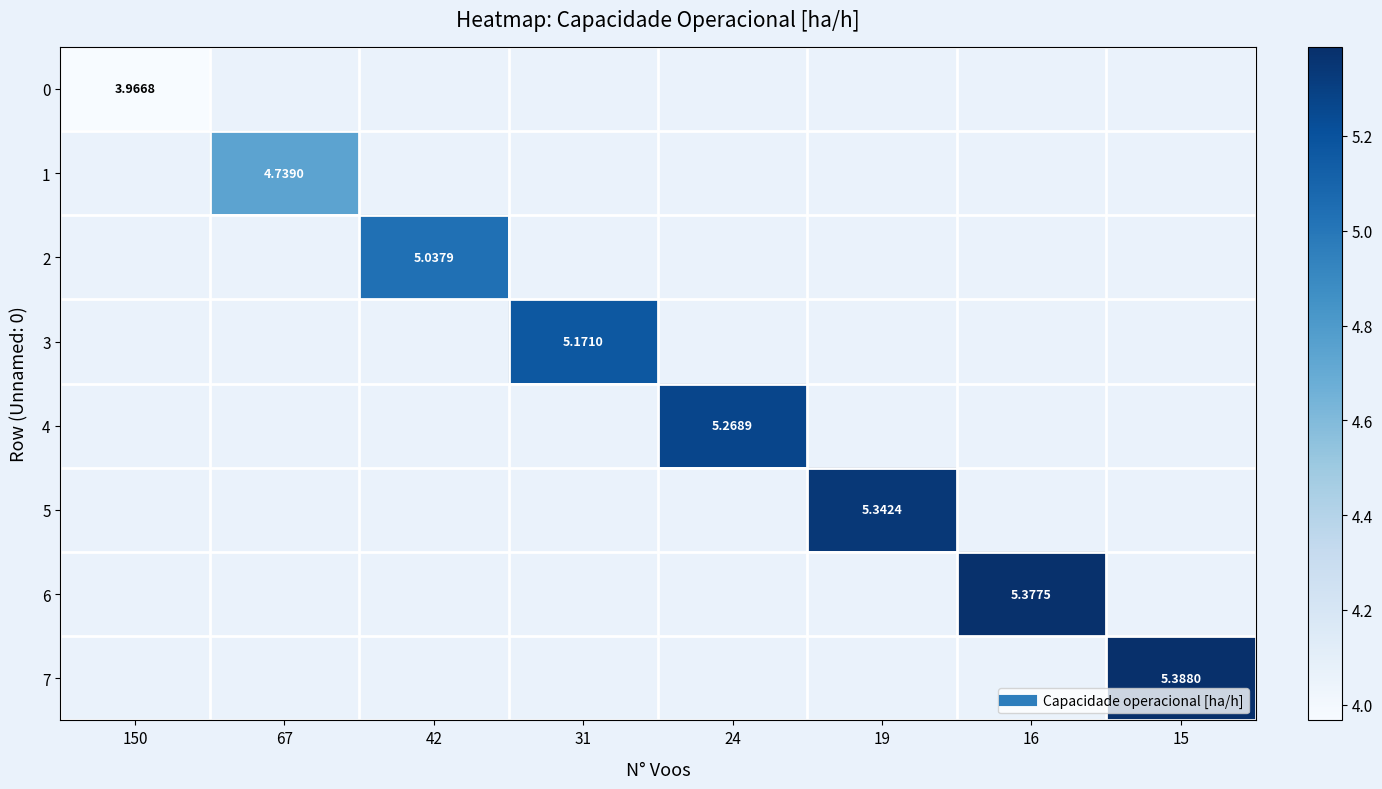

Is the value of 0 at 42 greater than the value of 4 at 16?

No